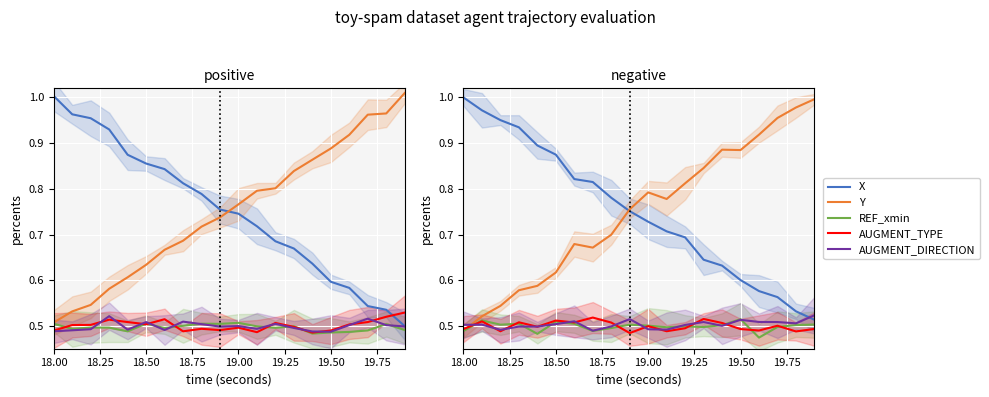

How many interior local peaks does the AUGMENT_TYPE series have?

7